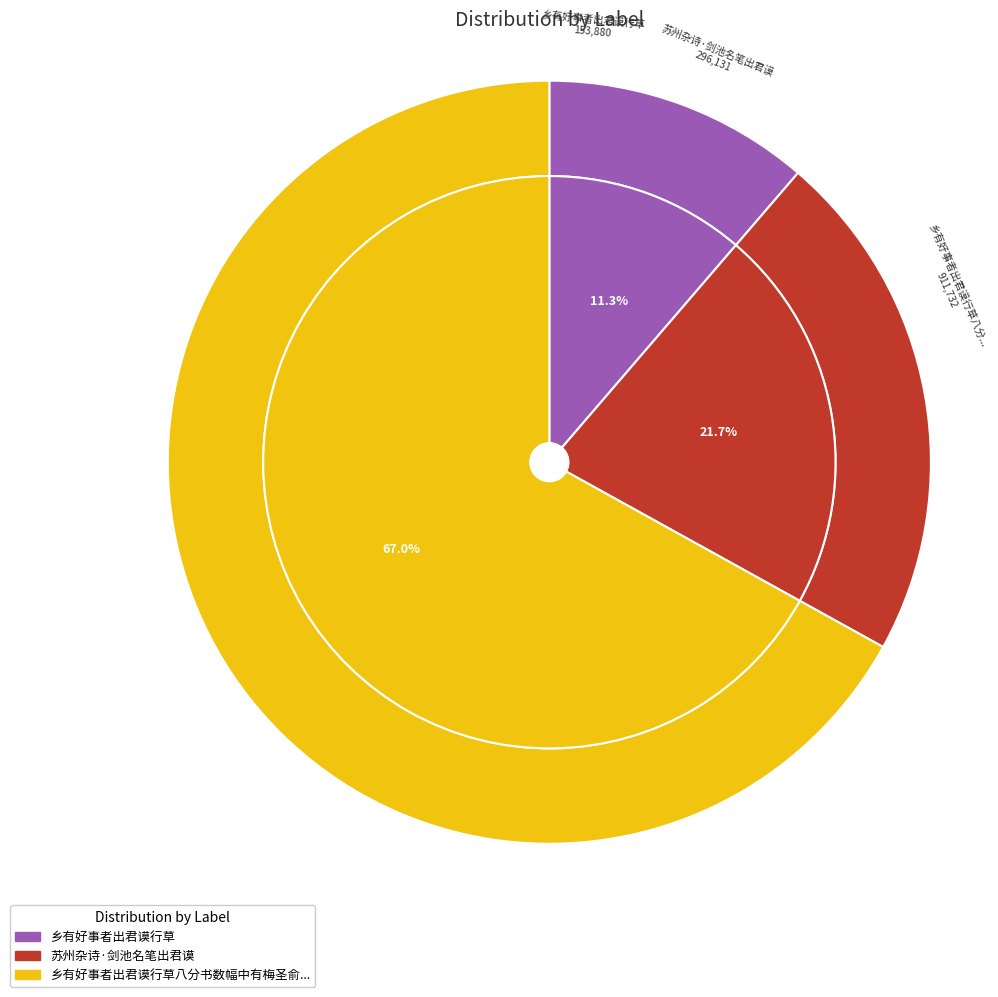

To the nearest percent, what is the average slice percentage?

33%